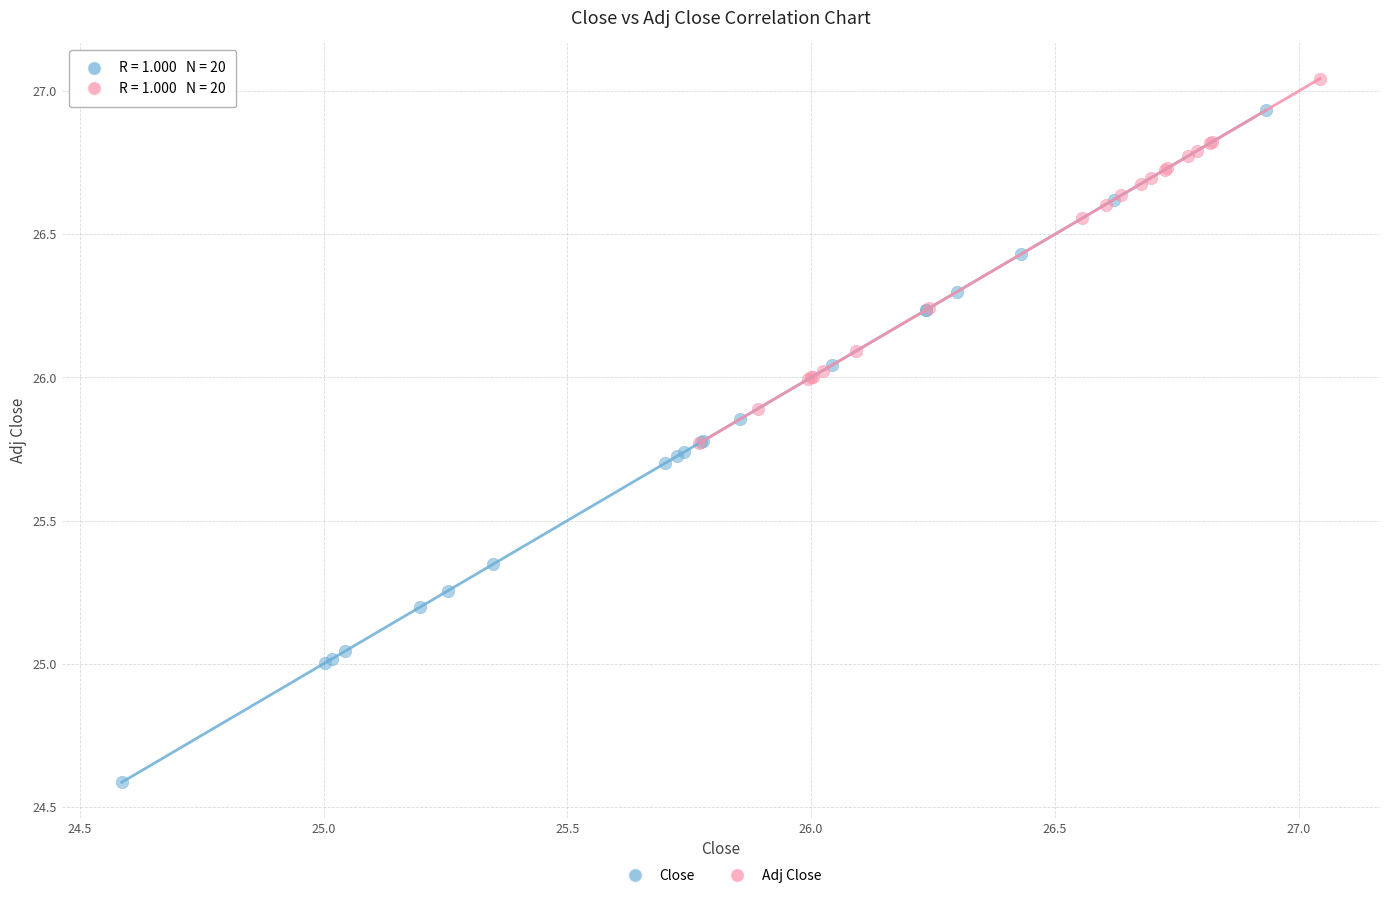

Which series contains the lowest Y value?

Close